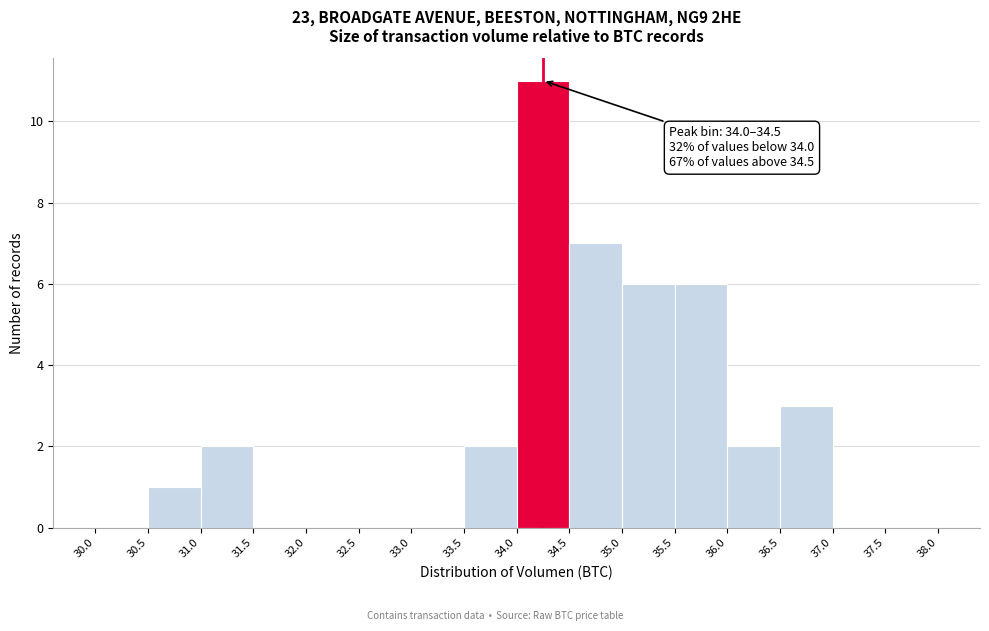

Over which range of the x-axis is the bar tallest?

34.0 to 34.5